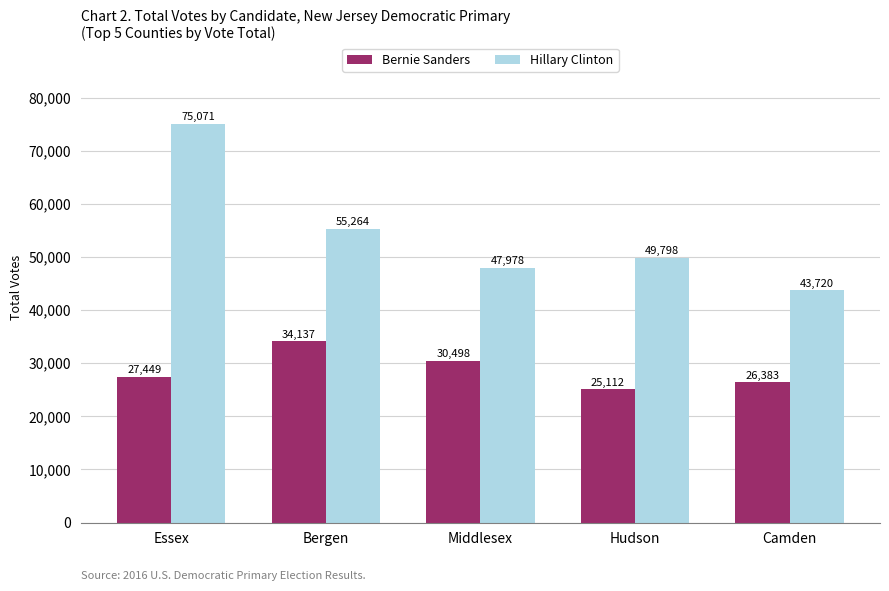

Which series has the widest spread of values?

Hillary Clinton